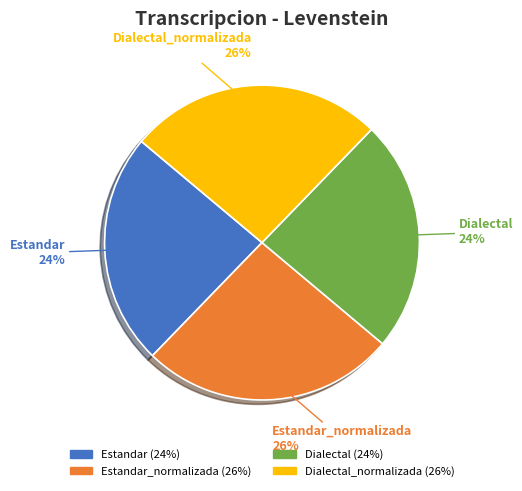

To the nearest percent, what is the difference between the largest and smallest slice percentages?

2%